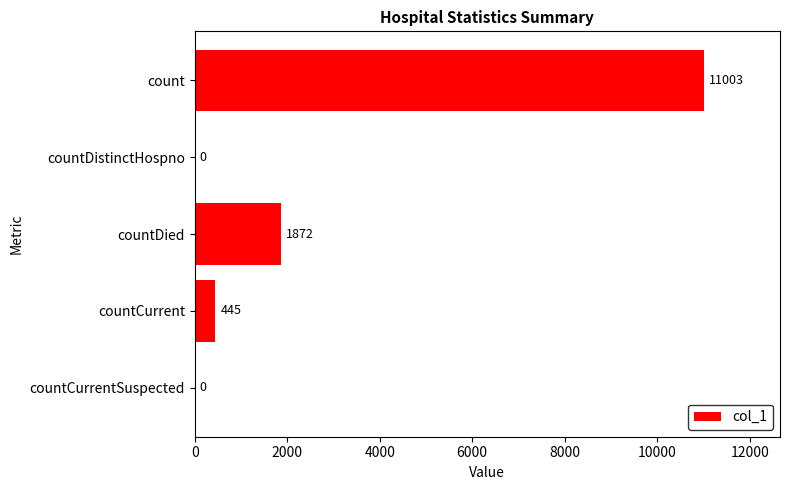

What is the change in value from count to countDied?

-9131